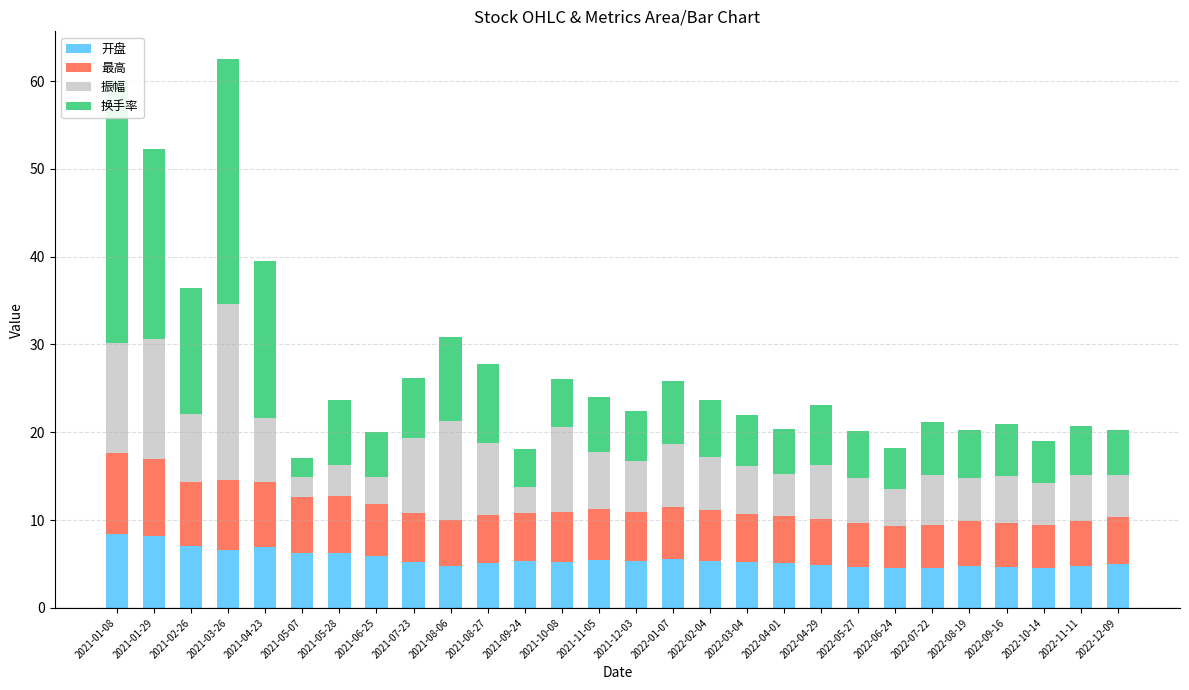

What is the label of the 16th bar from the left?

2022-01-07